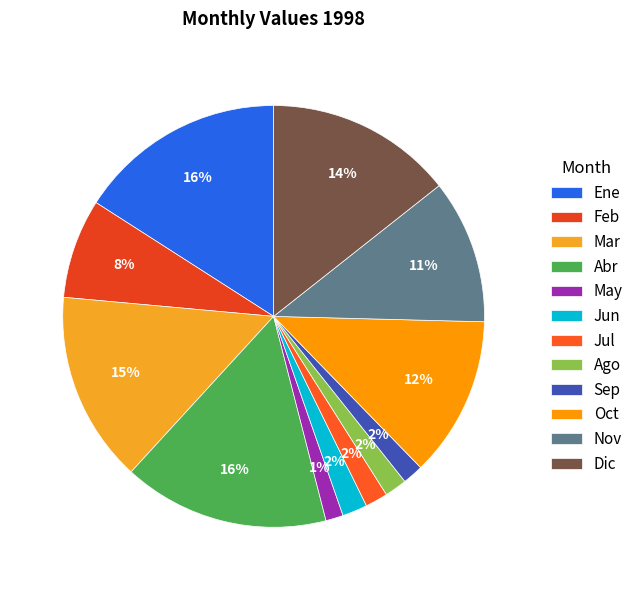

What percentage is the Abr slice, to the nearest percent?

16%